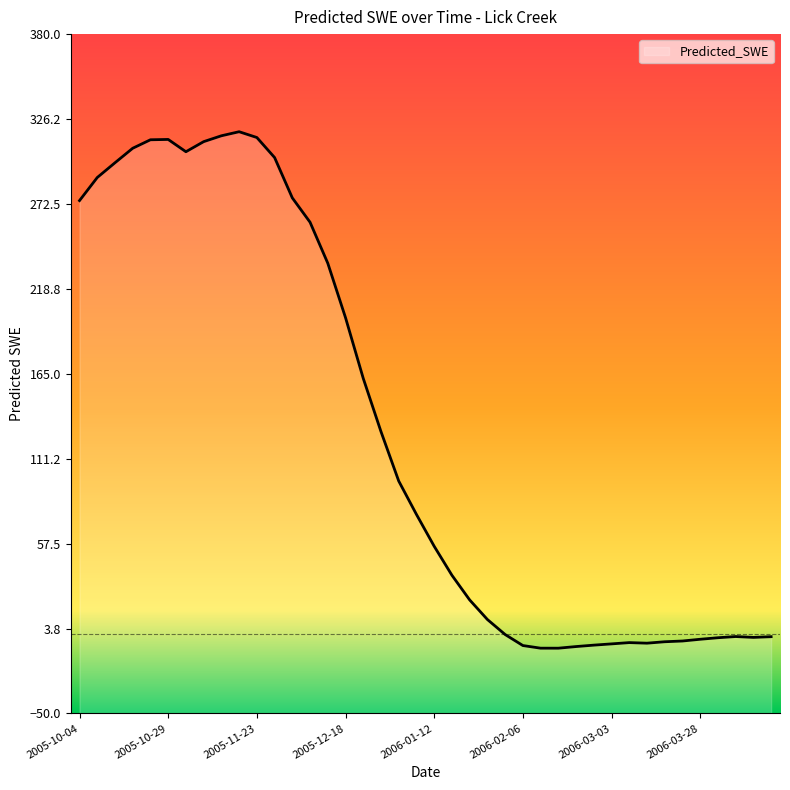

Does the chart display data point markers on the line(s)?

No